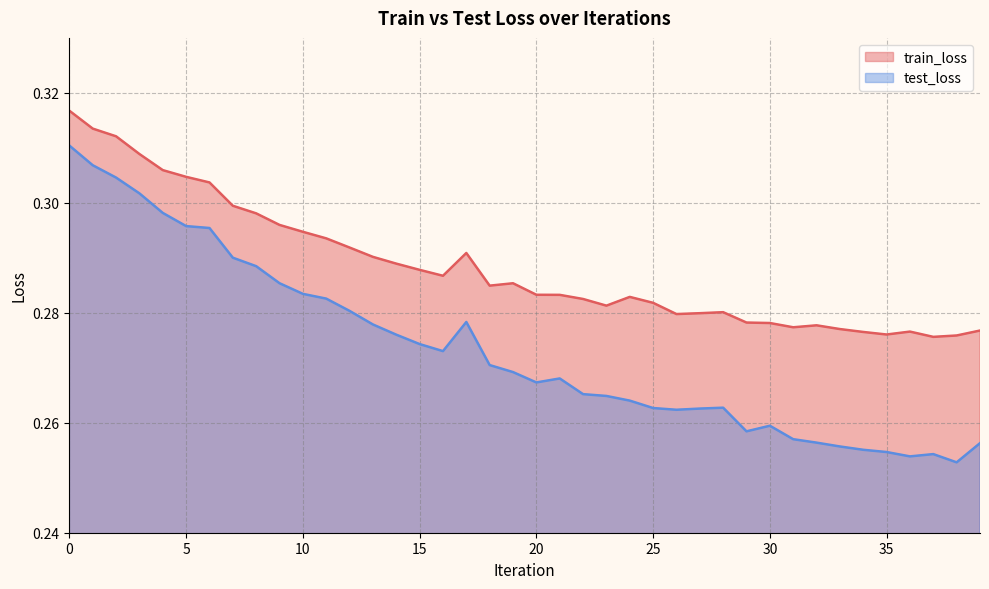

What is the minimum value shown in the chart?

0.3